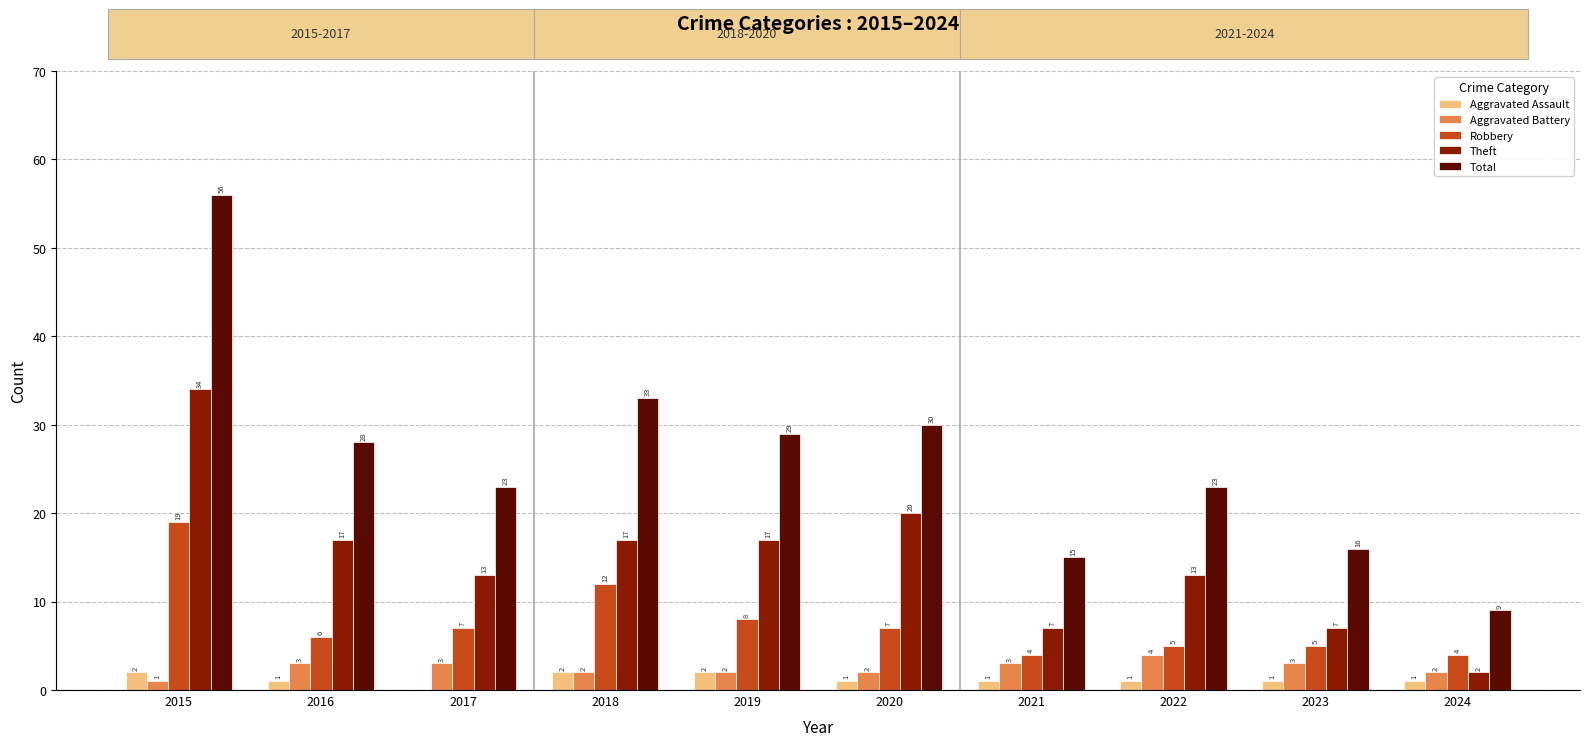

Is the value of Robbery at 2021 greater than the value of Aggravated Battery at 2017?

Yes